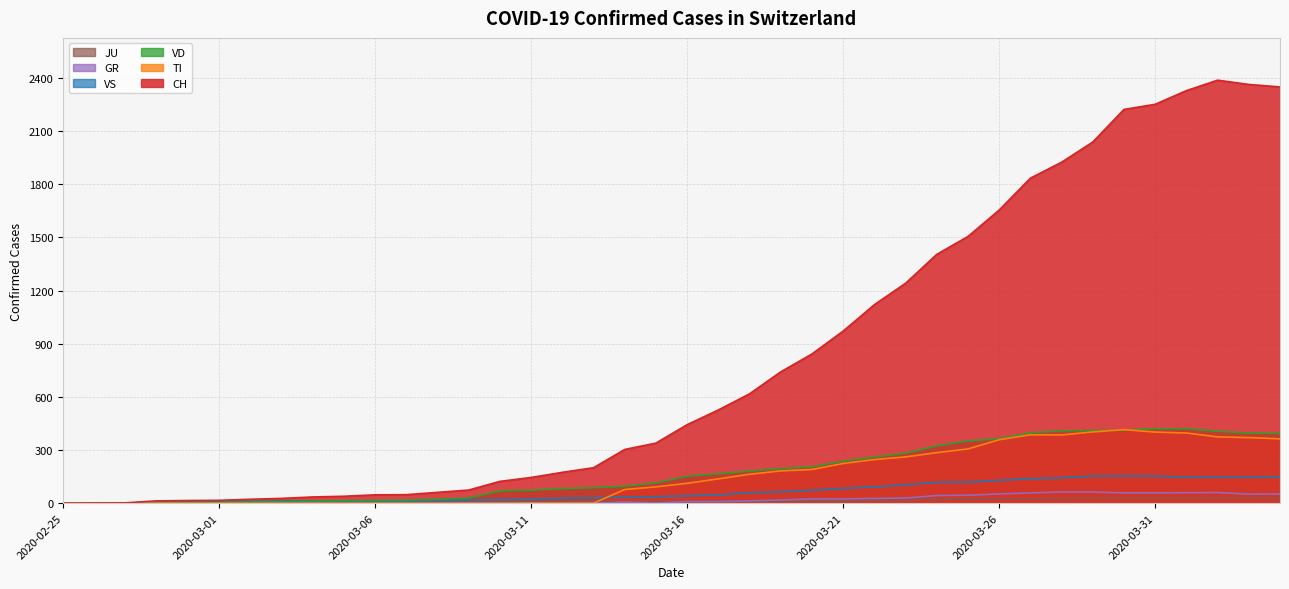

What is the highest value of the GR series?

63